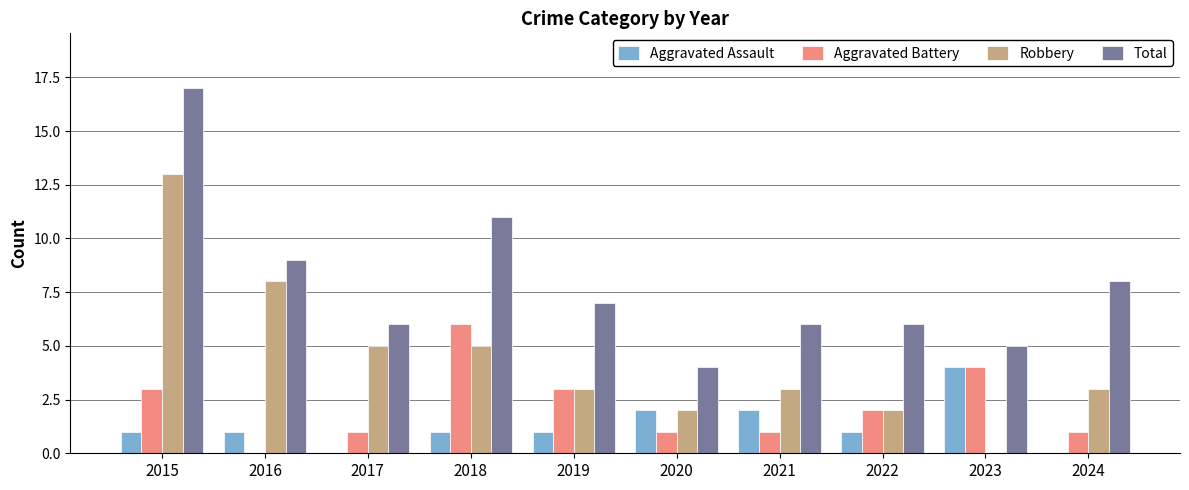

At which label does Aggravated Assault reach its peak?

2023